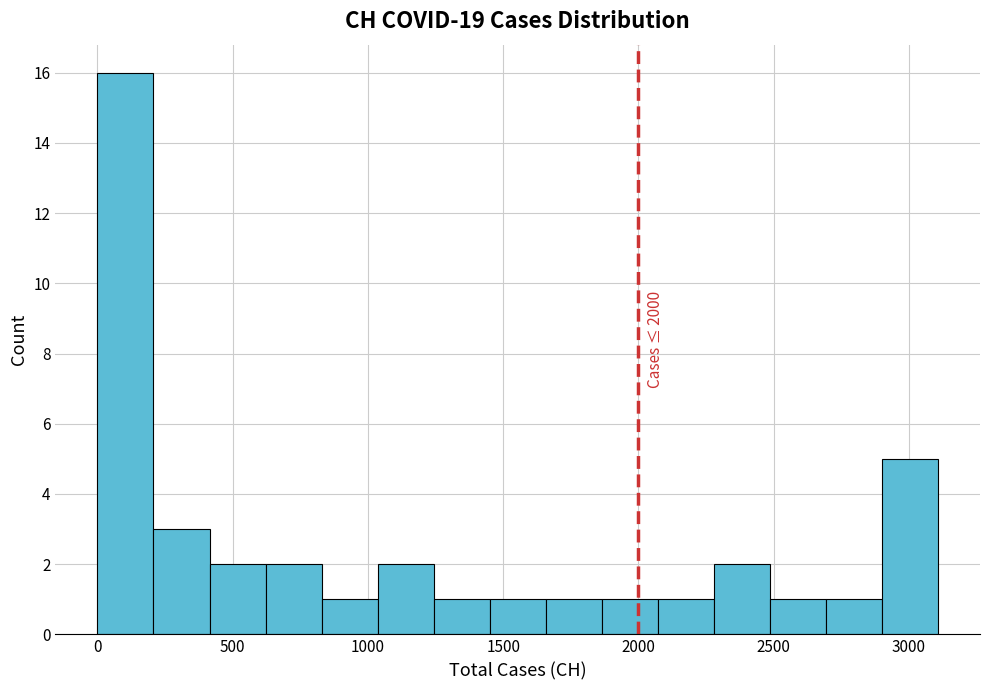

Over which range of the x-axis is the bar tallest?

0 to 200